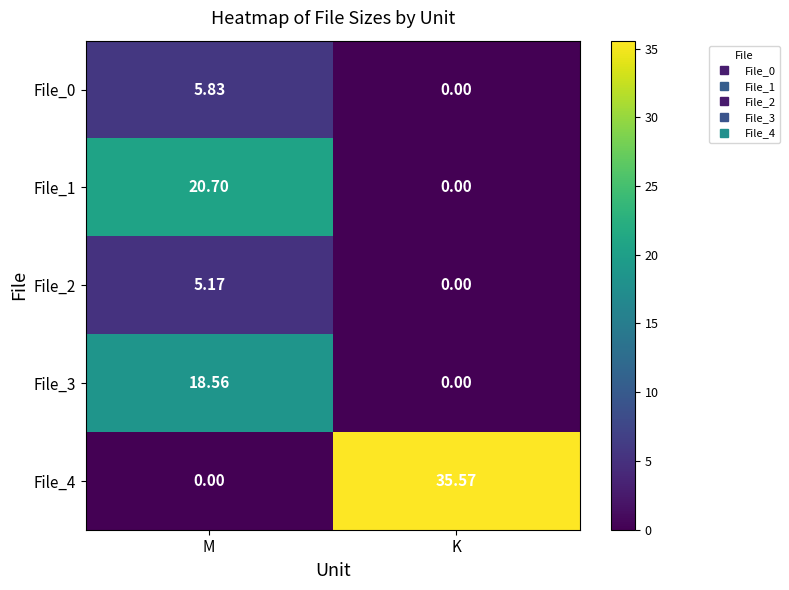

Is the value of File_0 at M greater than the value of File_1 at K?

Yes